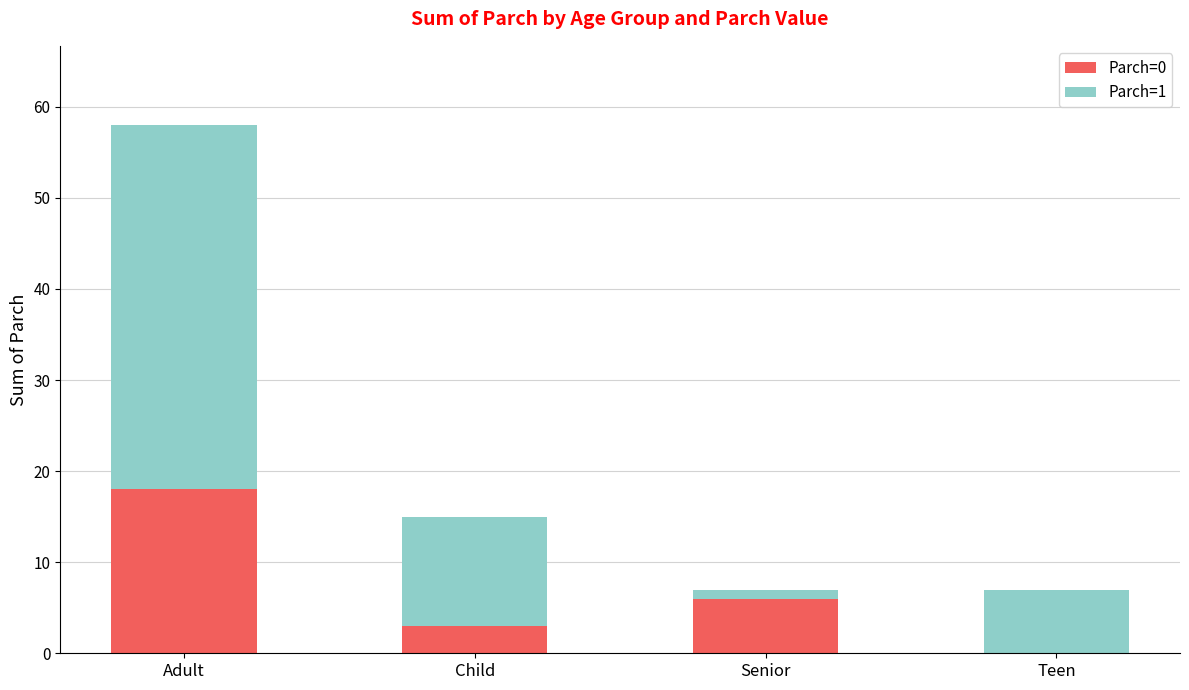

Which category has the highest value in the Parch=0 series?

Adult